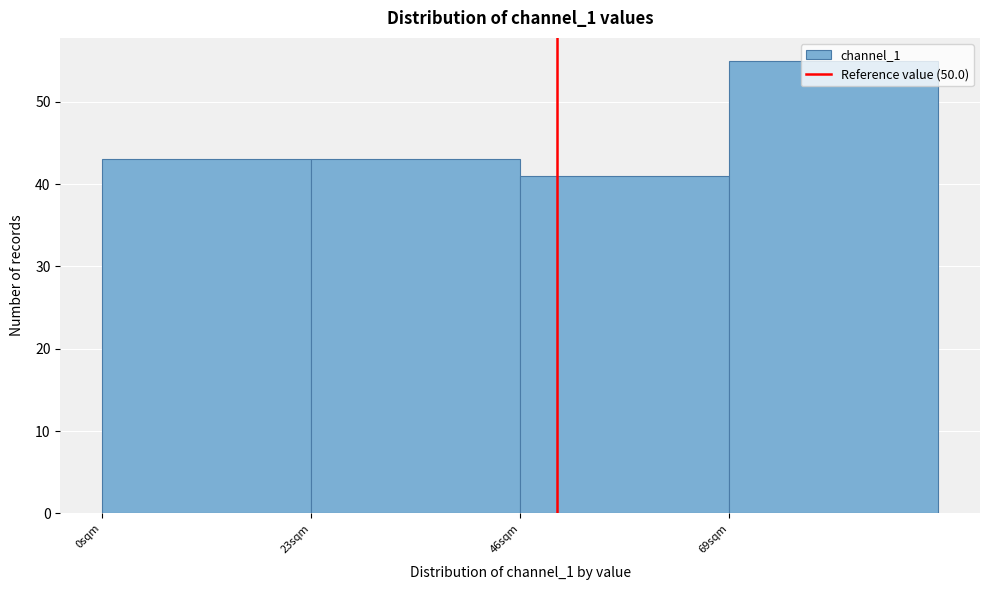

Which range on the x-axis has the tallest bar?

69 to 92